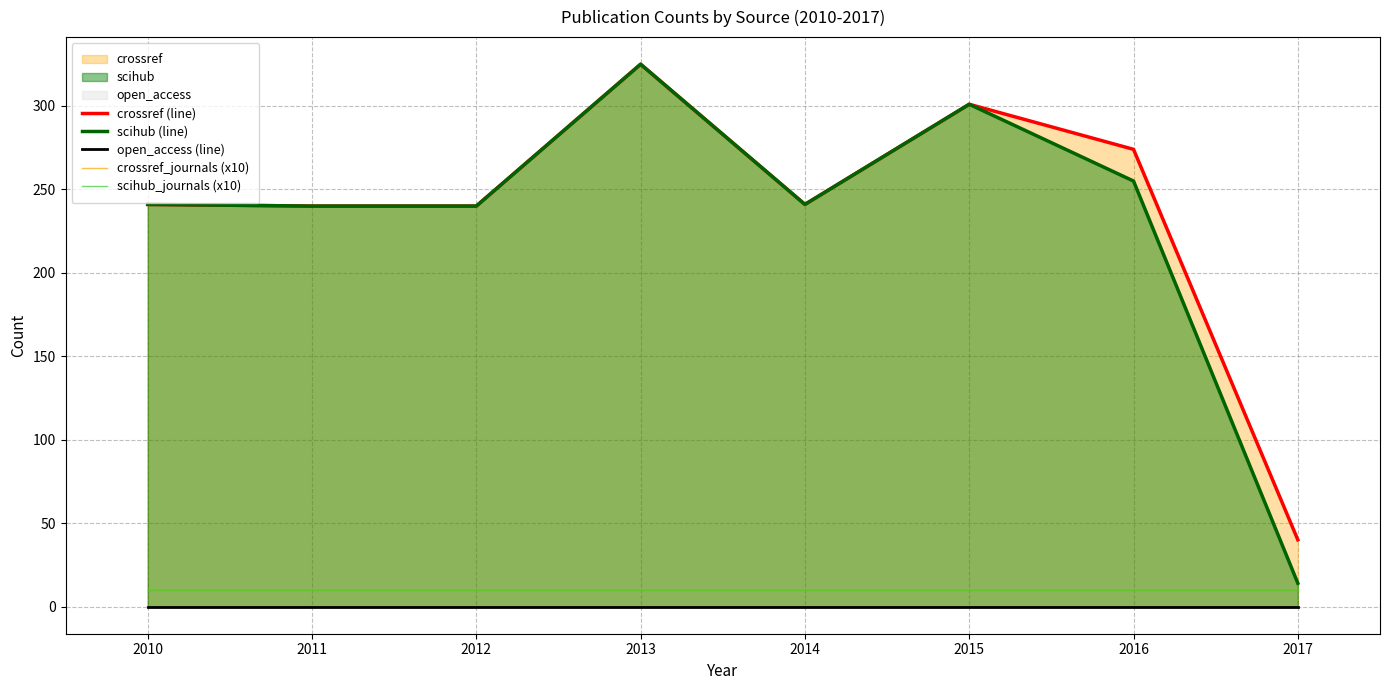

Reading left to right, extract all data points from this chart.

crossref (line): 241	240	240	325	241	301	274	40
scihub (line): 241	240	240	325	241	301	255	14
open_access (line): 0	0	0	0	0	0	0	0
crossref_journals (x10): 10	10	10	10	10	10	10	10
scihub_journals (x10): 10	10	10	10	10	10	10	10